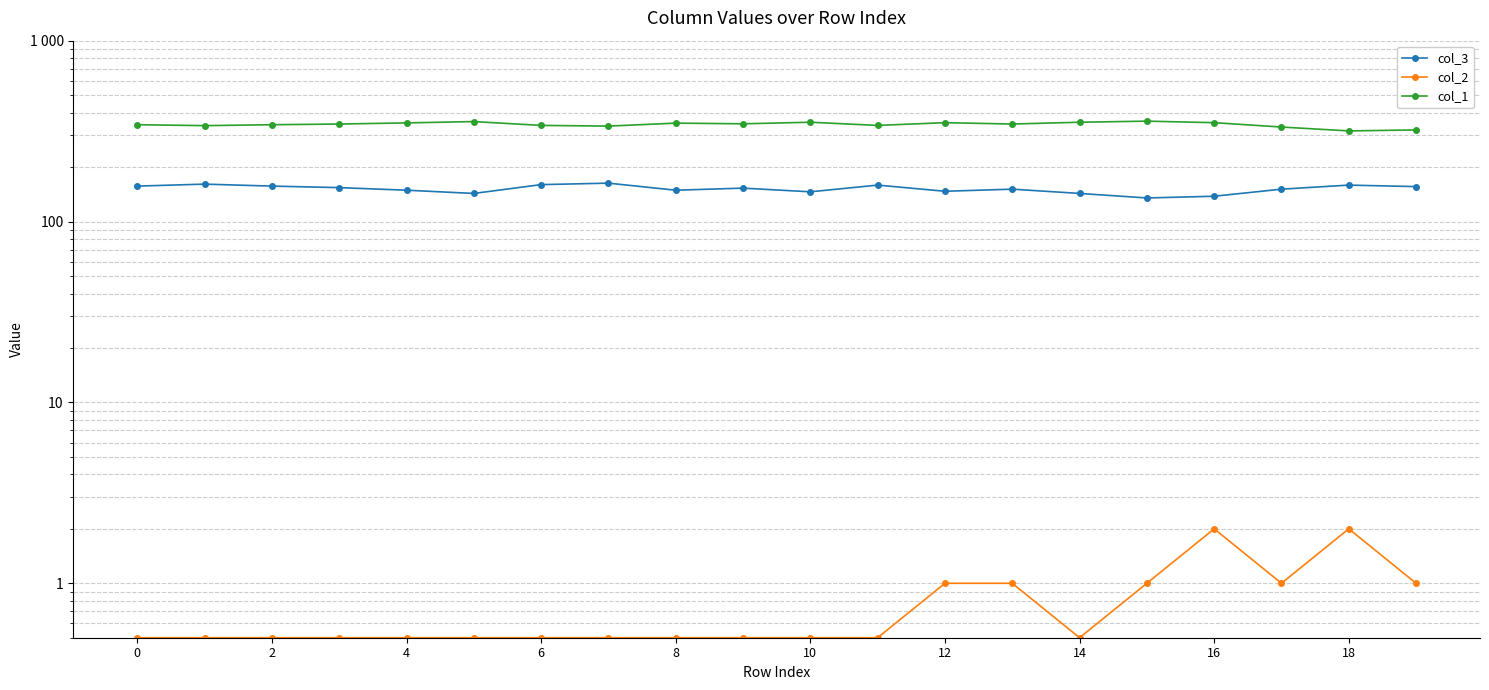

How many interior local peaks does the col_1 series have?

5